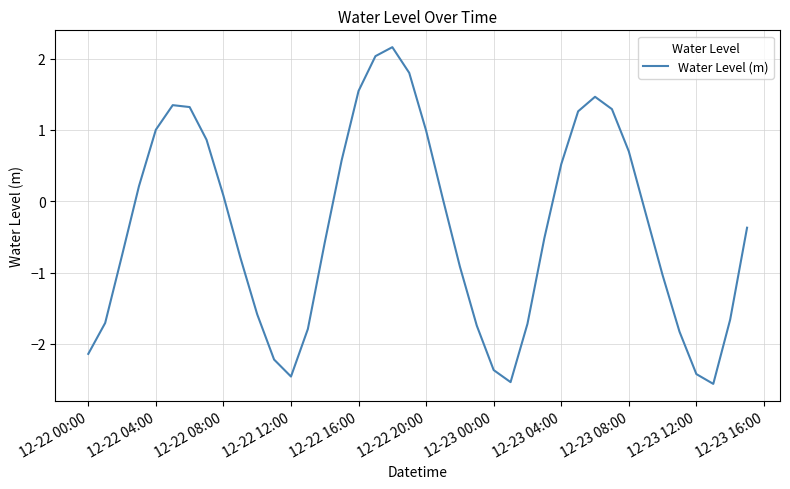

What is the smallest value displayed?

-2.6